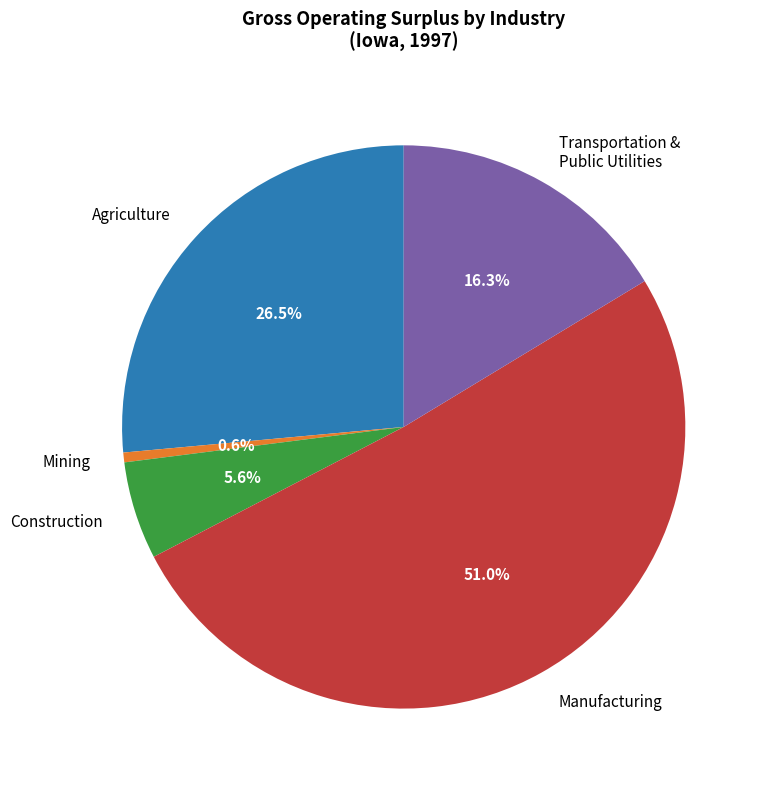

Is there any slice that represents more than half of the pie?

Yes